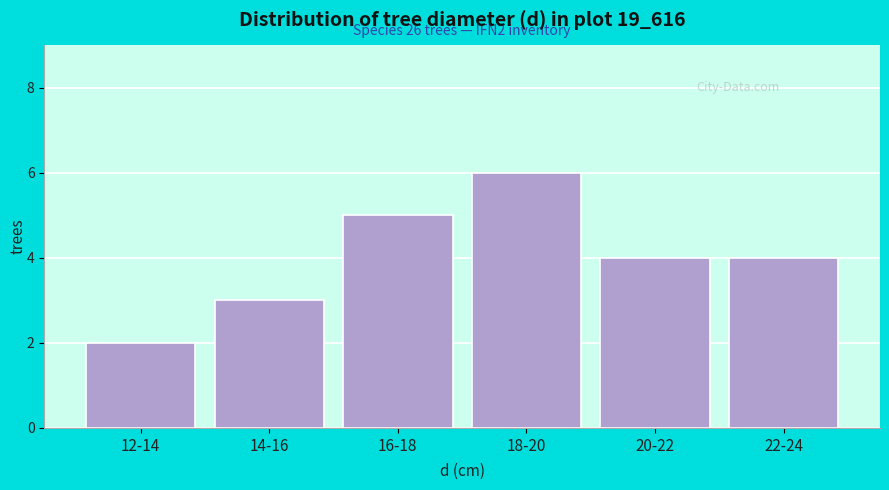

Reading left to right, extract all data points from this chart.

12-14=2	14-16=3	16-18=5	18-20=6	20-22=4	22-24=4